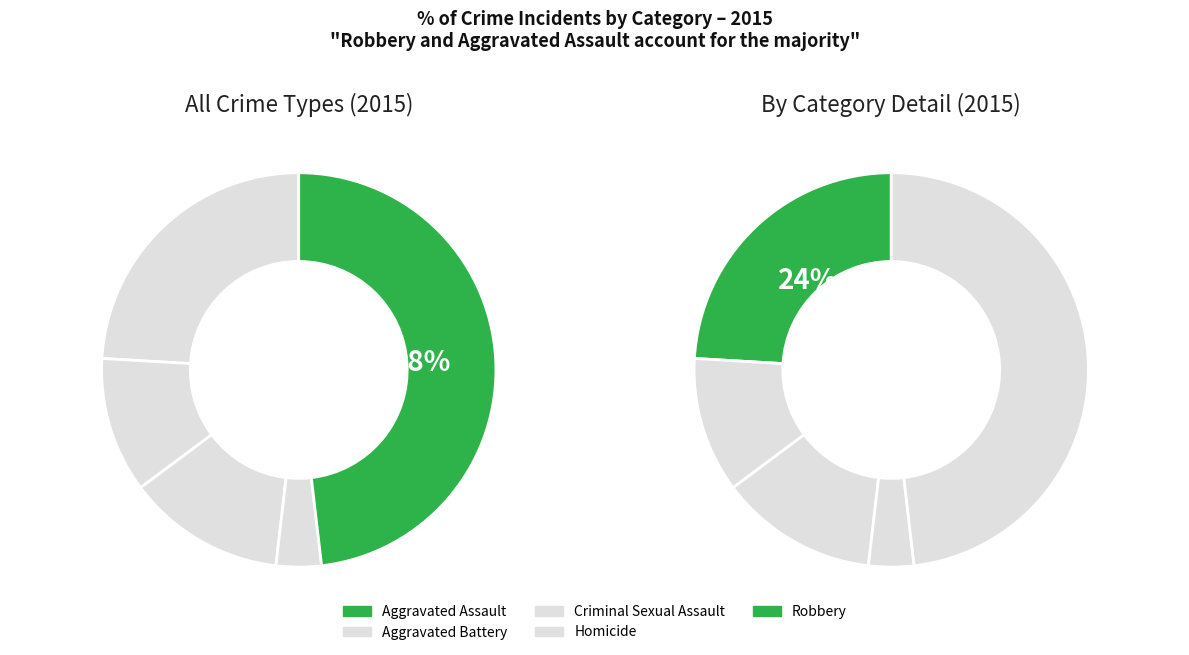

To the nearest percent, what is the difference between the Criminal Sexual Assault and Aggravated Assault slice percentages?

11%